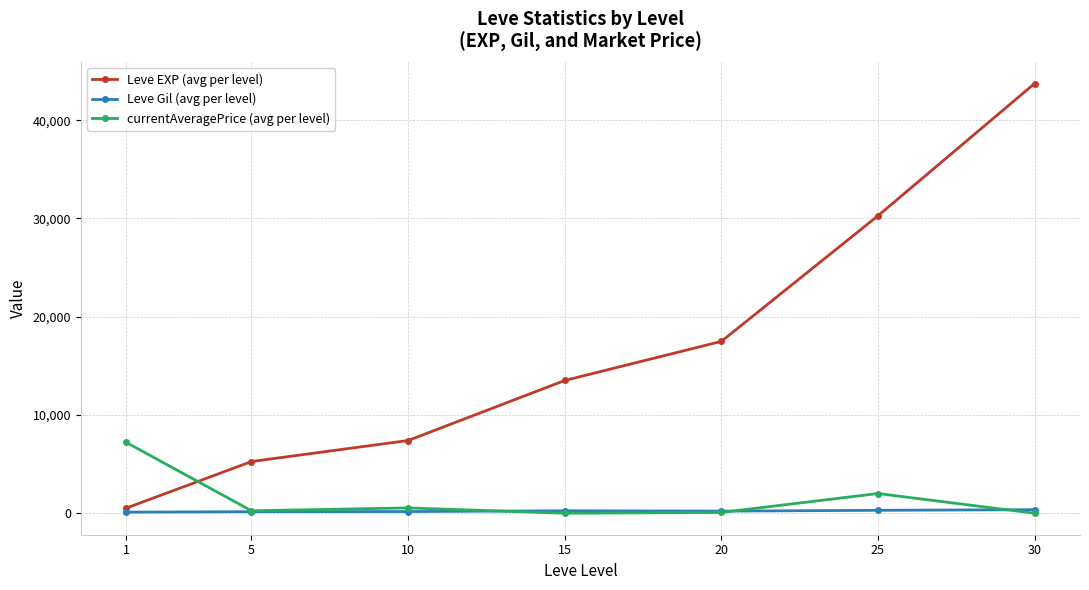

Between which two adjacent categories do currentAveragePrice (avg per level) and Leve EXP (avg per level) first intersect?

1 and 5